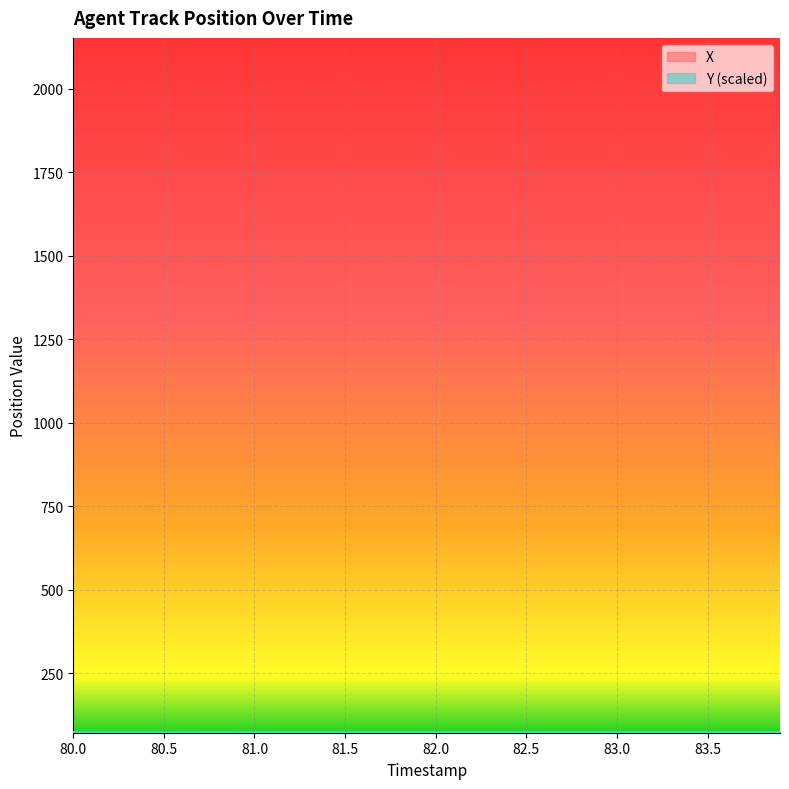

At how many categories does at least one series exceed 73?

40